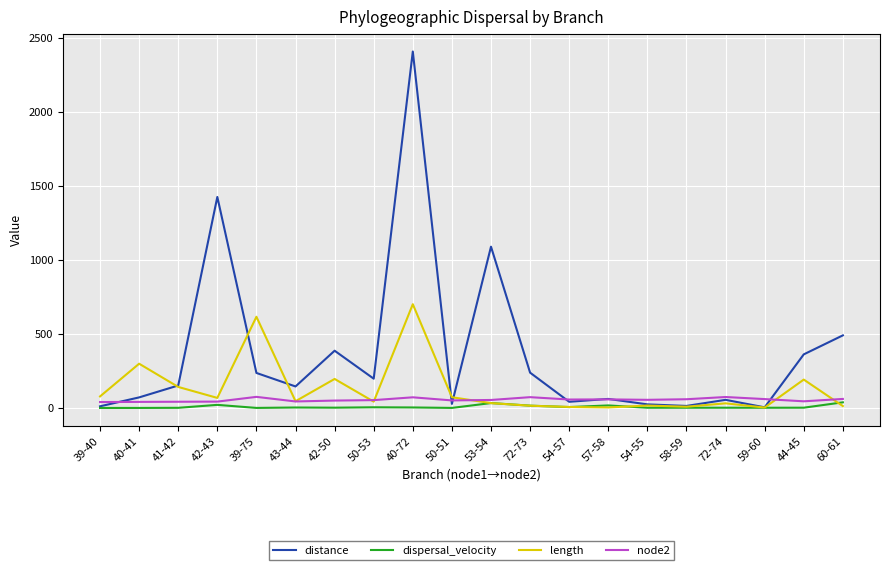

What is the average value of the distance series?

372.1